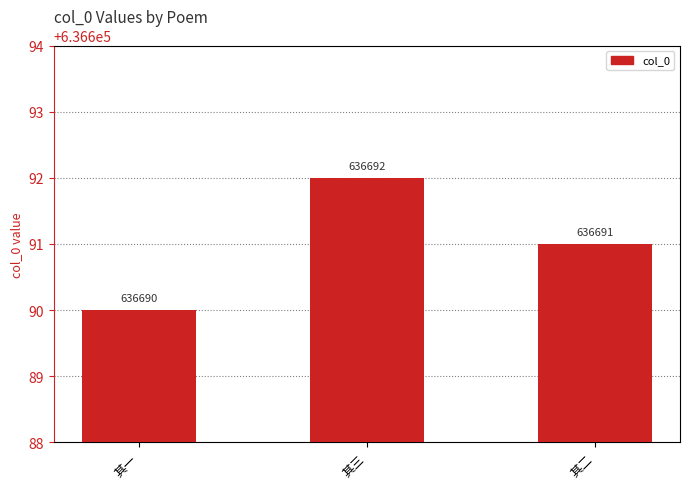

How many categories are shown in the chart?

3